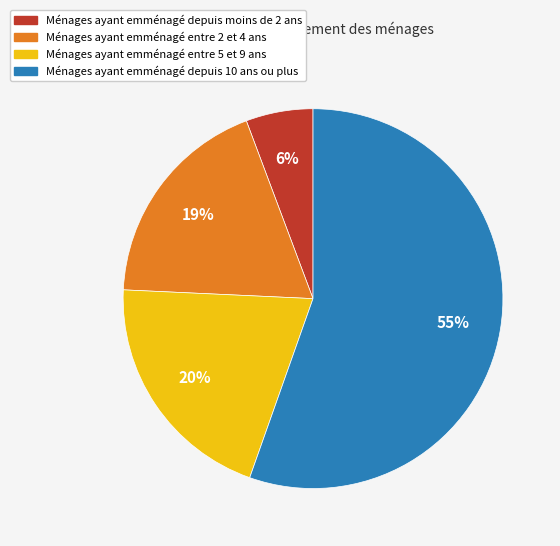

To the nearest percent, what is the average slice percentage?

25%